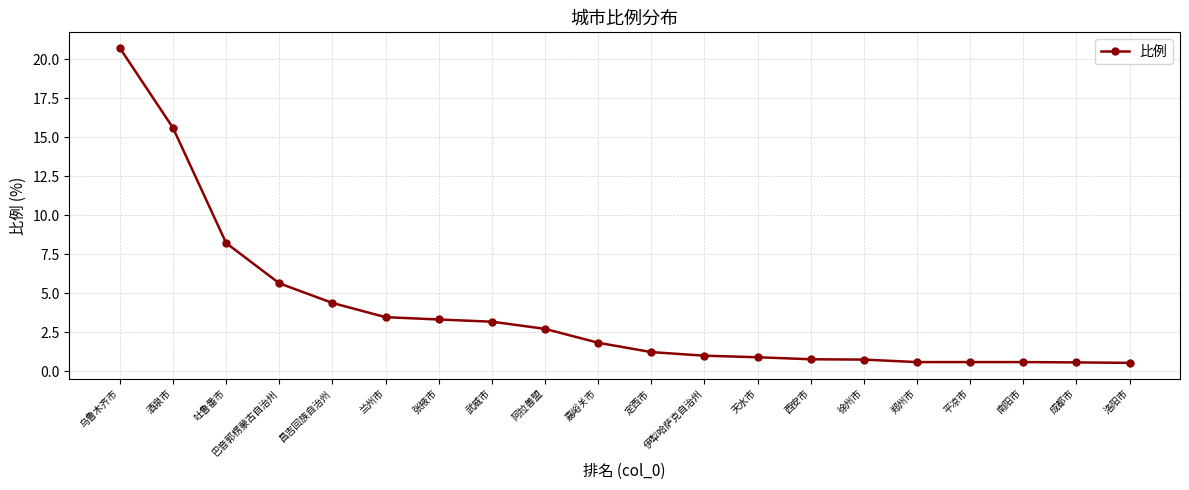

What is the value of the 15th point from the left?

0.8